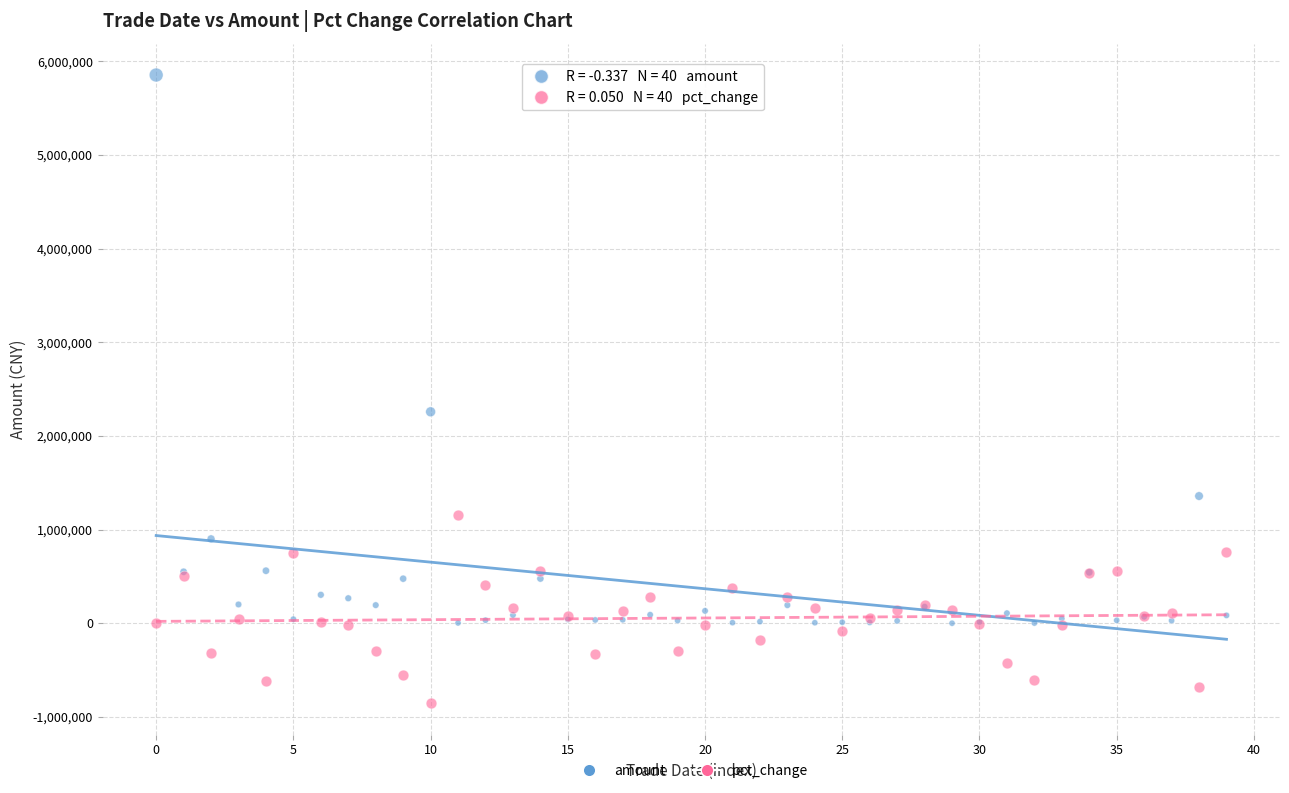

Across all series, what Y value is closest to 2500087?

2258011.0